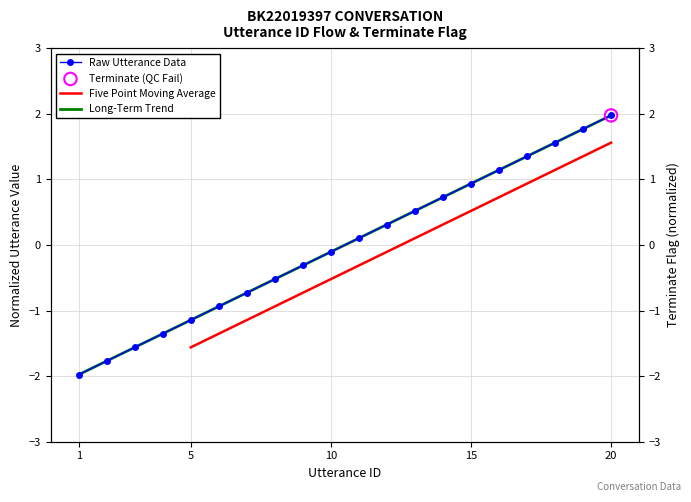

What are all the series names shown in the legend?

Raw Utterance Data, Five Point Moving Average, Long-Term Trend